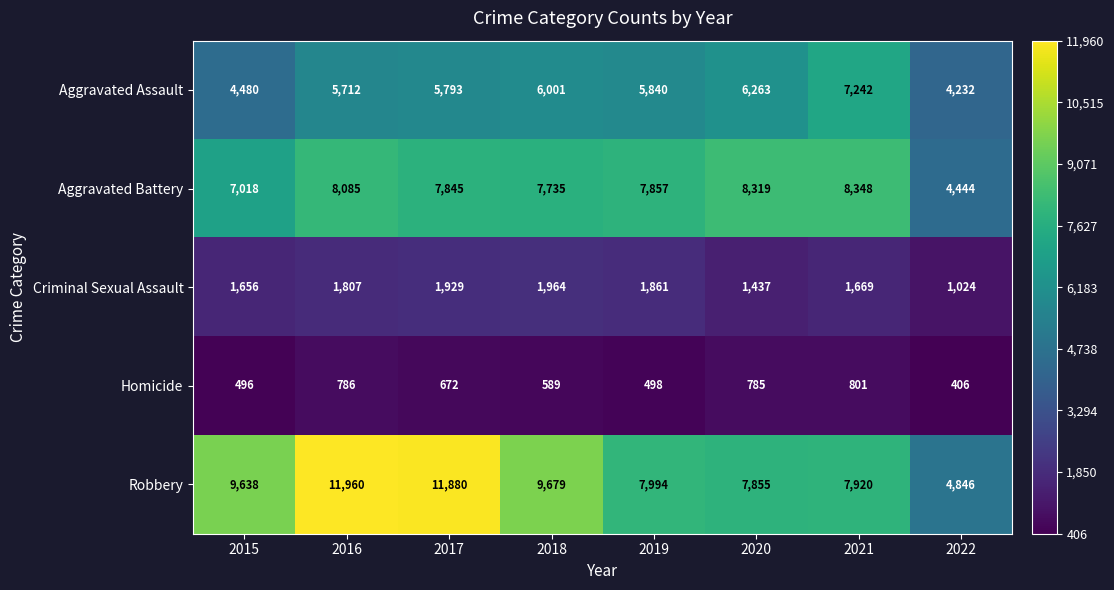

What is the difference between the second highest and second lowest values in the Criminal Sexual Assault series?

492